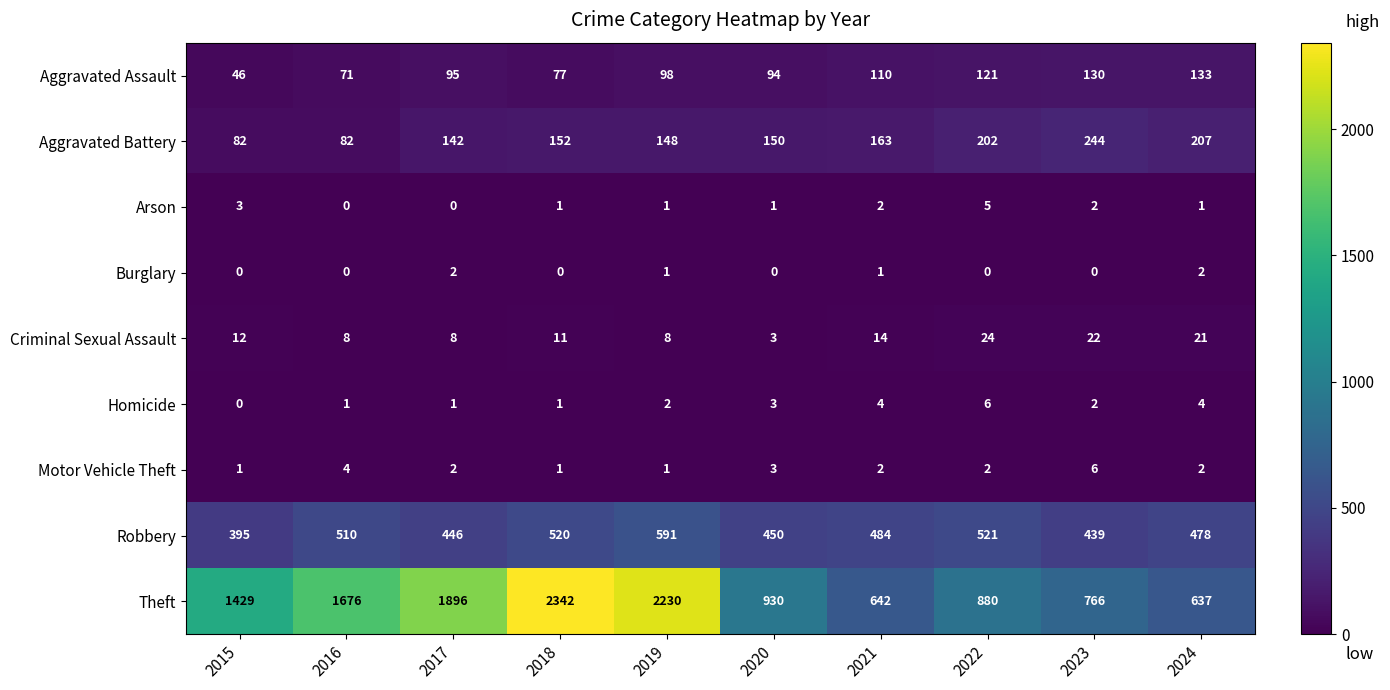

What is the difference between the maximum and minimum values in the Robbery series?

196